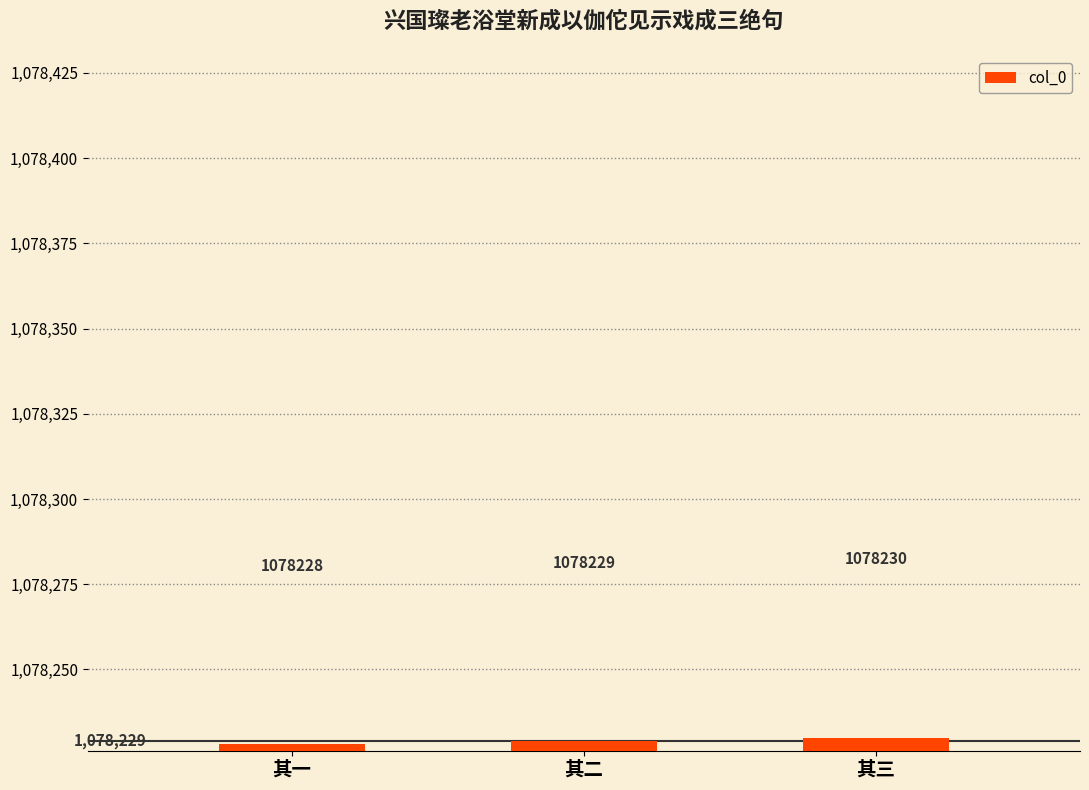

The chart shows a value of 657122 at 其一. True or false?

False